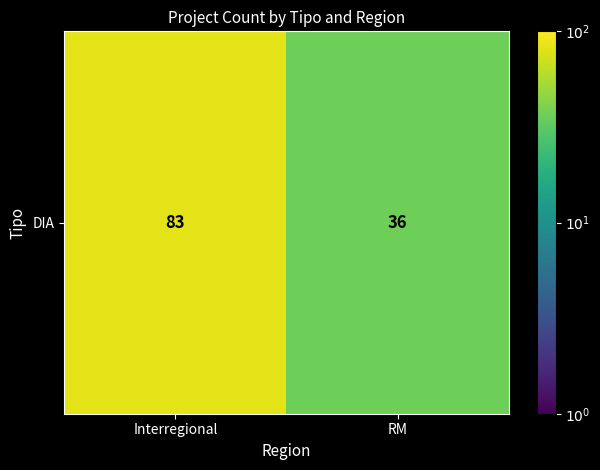

What is the average value?

60